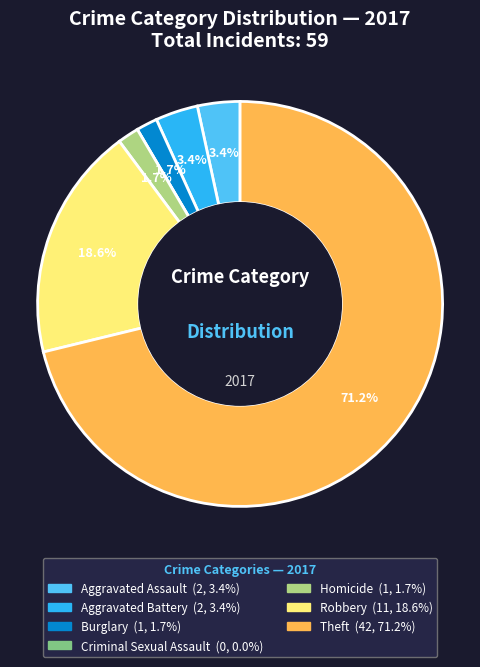

What is the ratio of the value at Robbery to the value at Aggravated Assault?

5.5